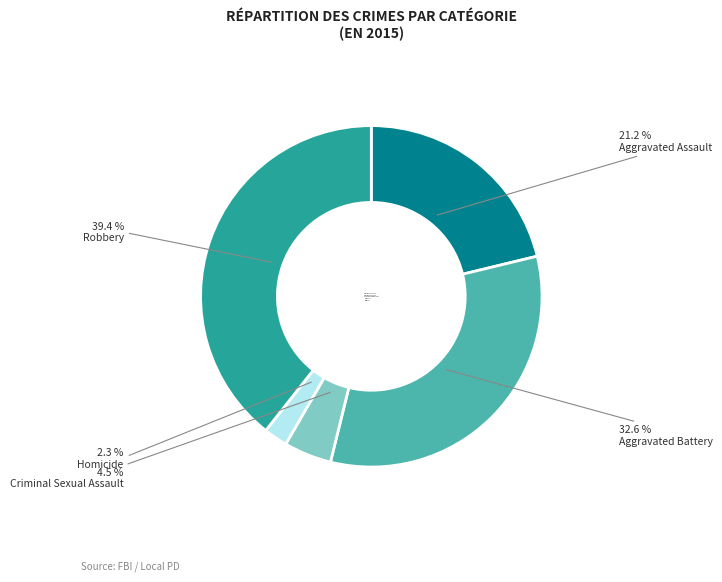

How much of the chart is everything except Aggravated Battery?

67.4%